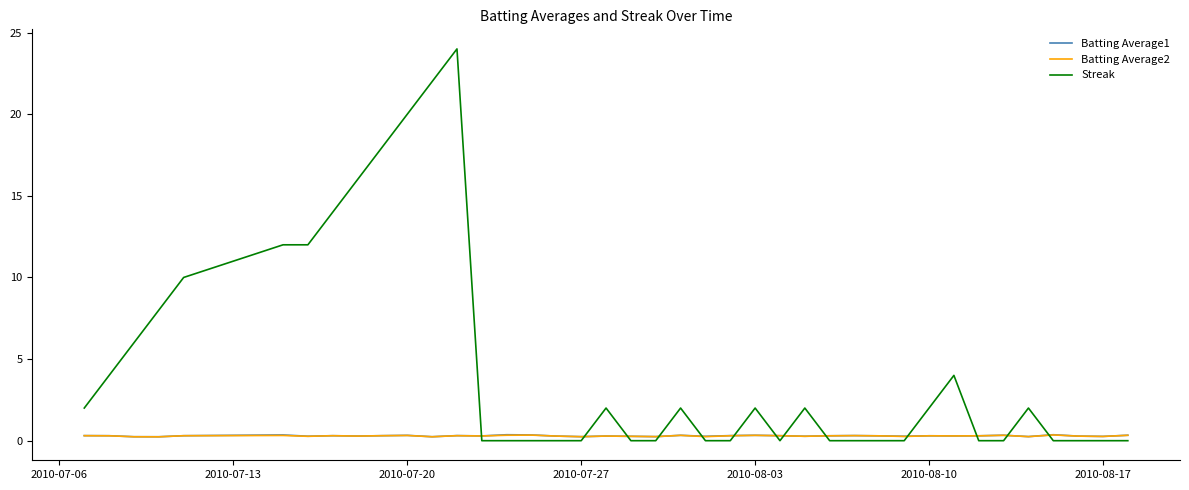

Which series has the largest total across all categories?

Streak